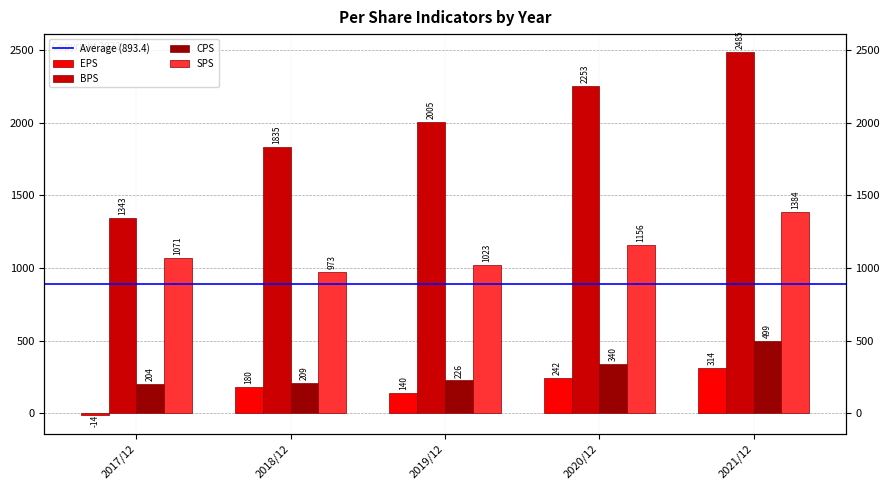

Reading left to right, extract all data points from this chart.

EPS: -14	180	140	242	314
BPS: 1343	1835	2005	2253	2485
CPS: 204	209	226	340	499
SPS: 1071	973	1023	1156	1384